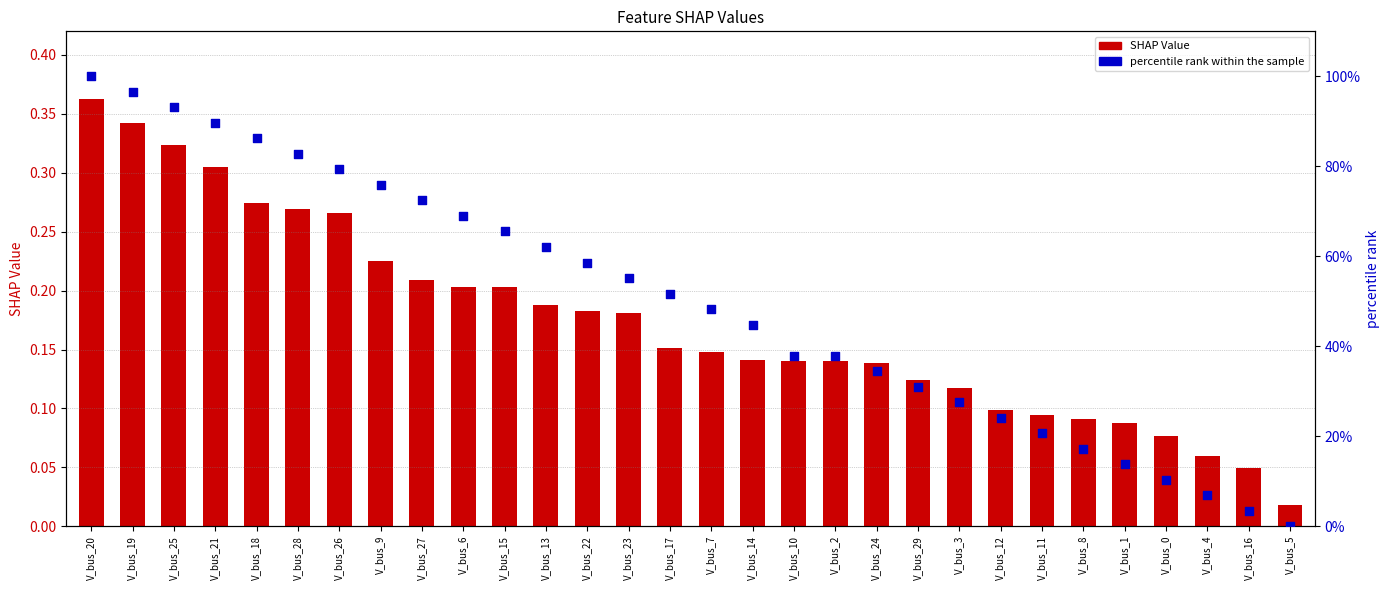

At how many categories does at least one series exceed 0?

30